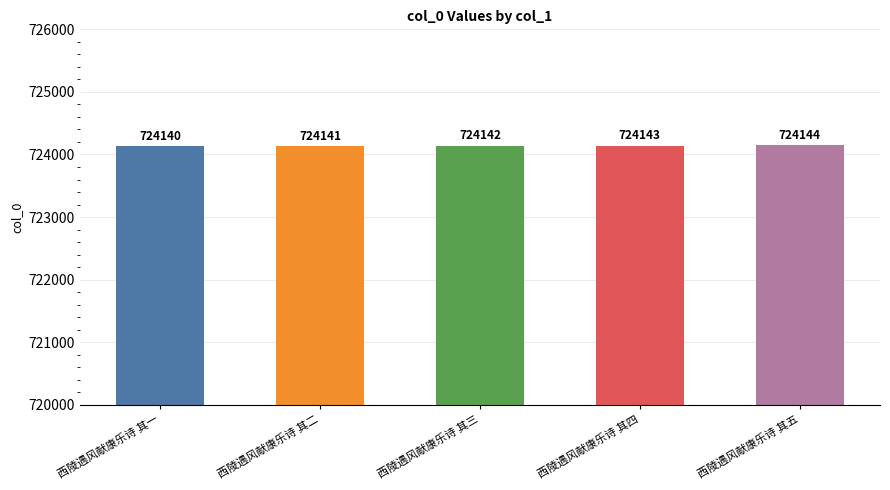

Is it true that the value at 西陵遇风献康乐诗 其二 is 724141?

True